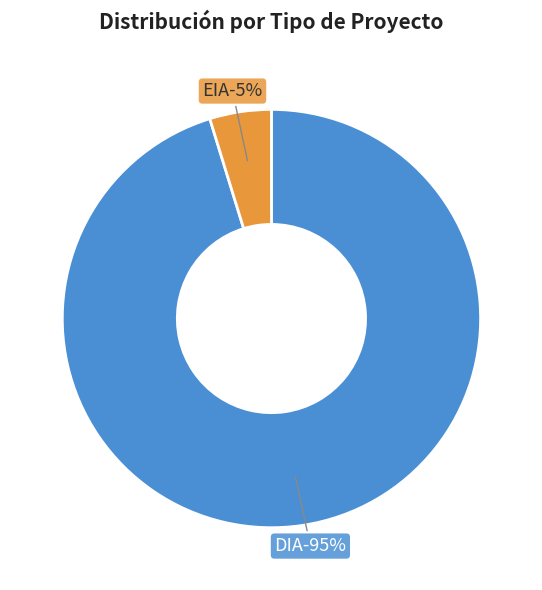

Rank the categories by value from lowest to highest.

EIA, DIA